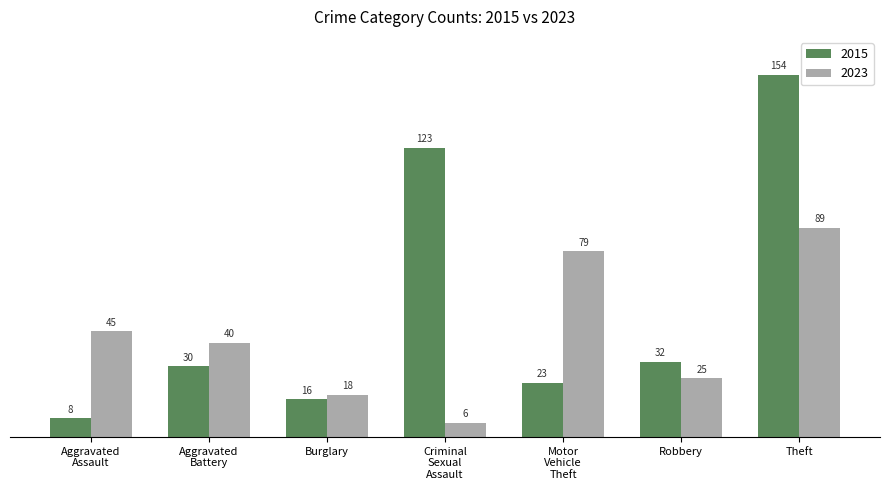

At which category is the sum across all series the highest?

Theft